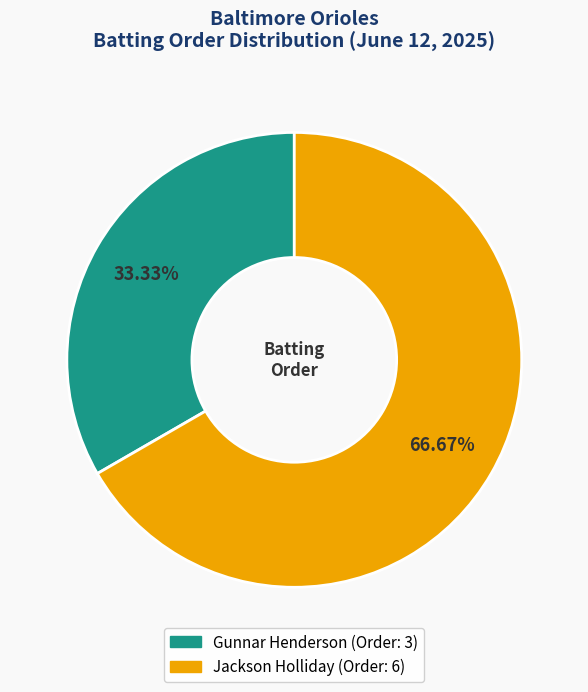

What is the smallest slice in the pie chart?

Gunnar Henderson